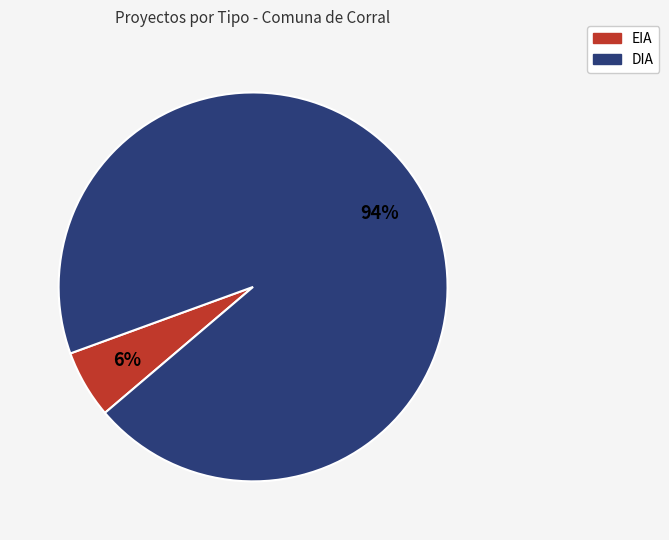

What percentage is the EIA slice, to the nearest percent?

6%